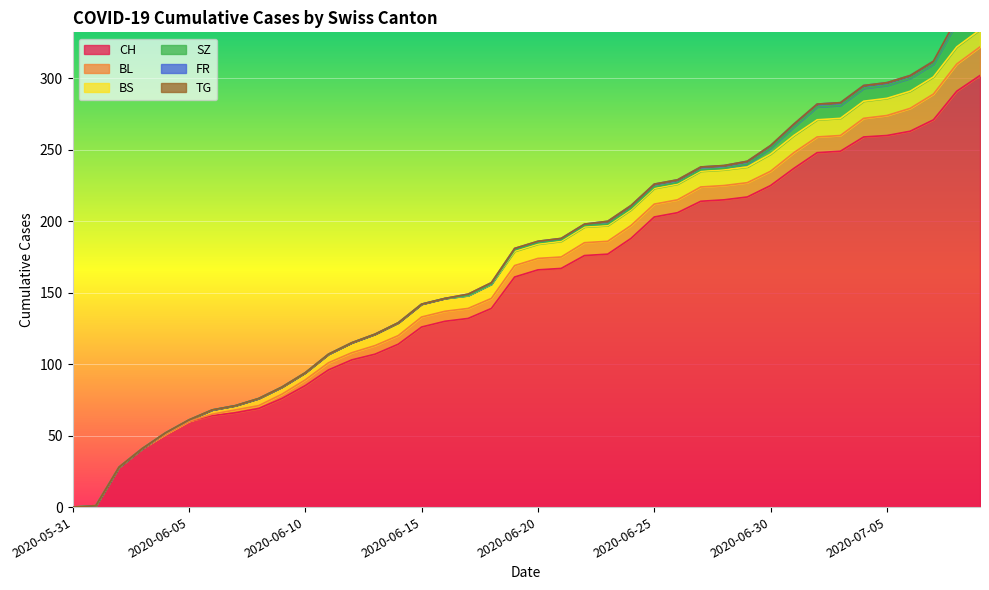

What is the difference between the CH values at 2020-07-08 and 2020-06-27?

77